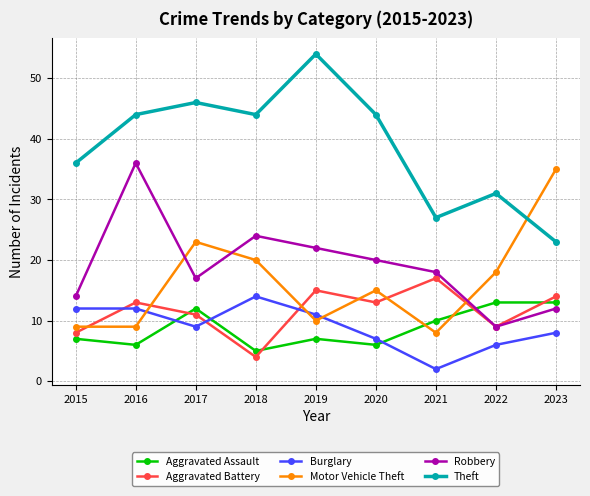

True or false: Robbery has more than 0 points higher than both neighbors.

True